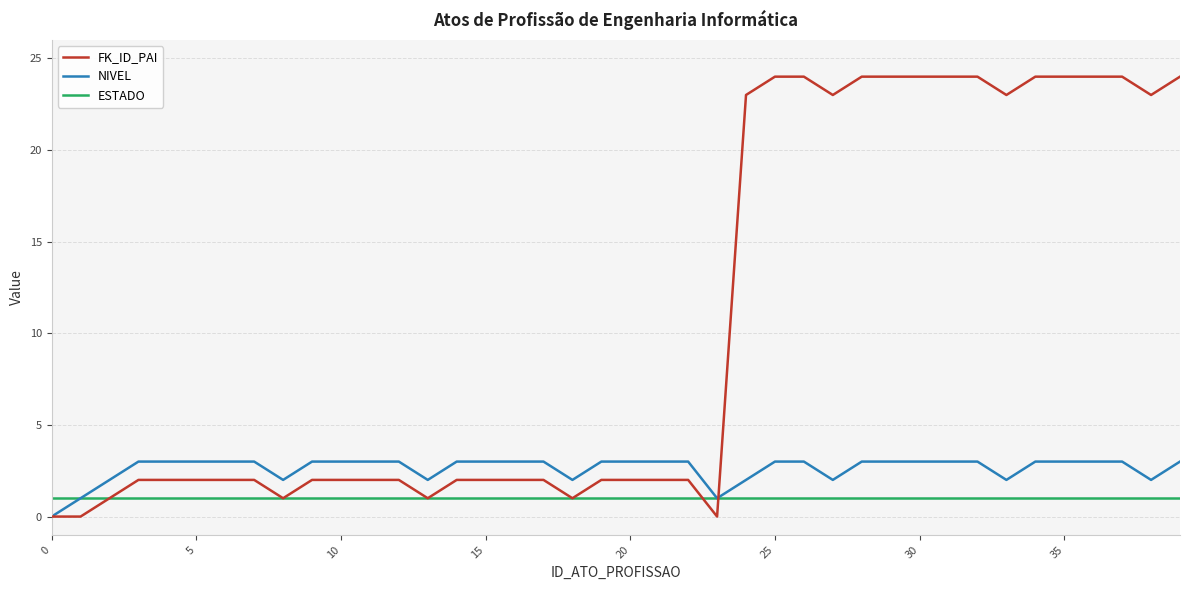

How many categories are shown in the chart?

40